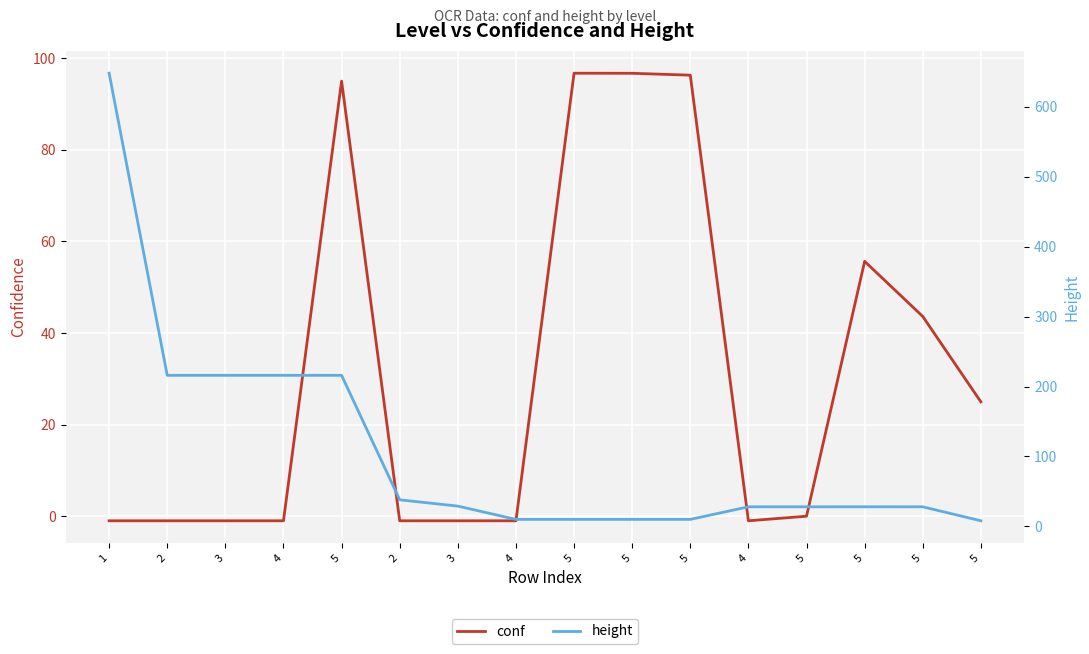

Which series has the largest total across all categories?

height